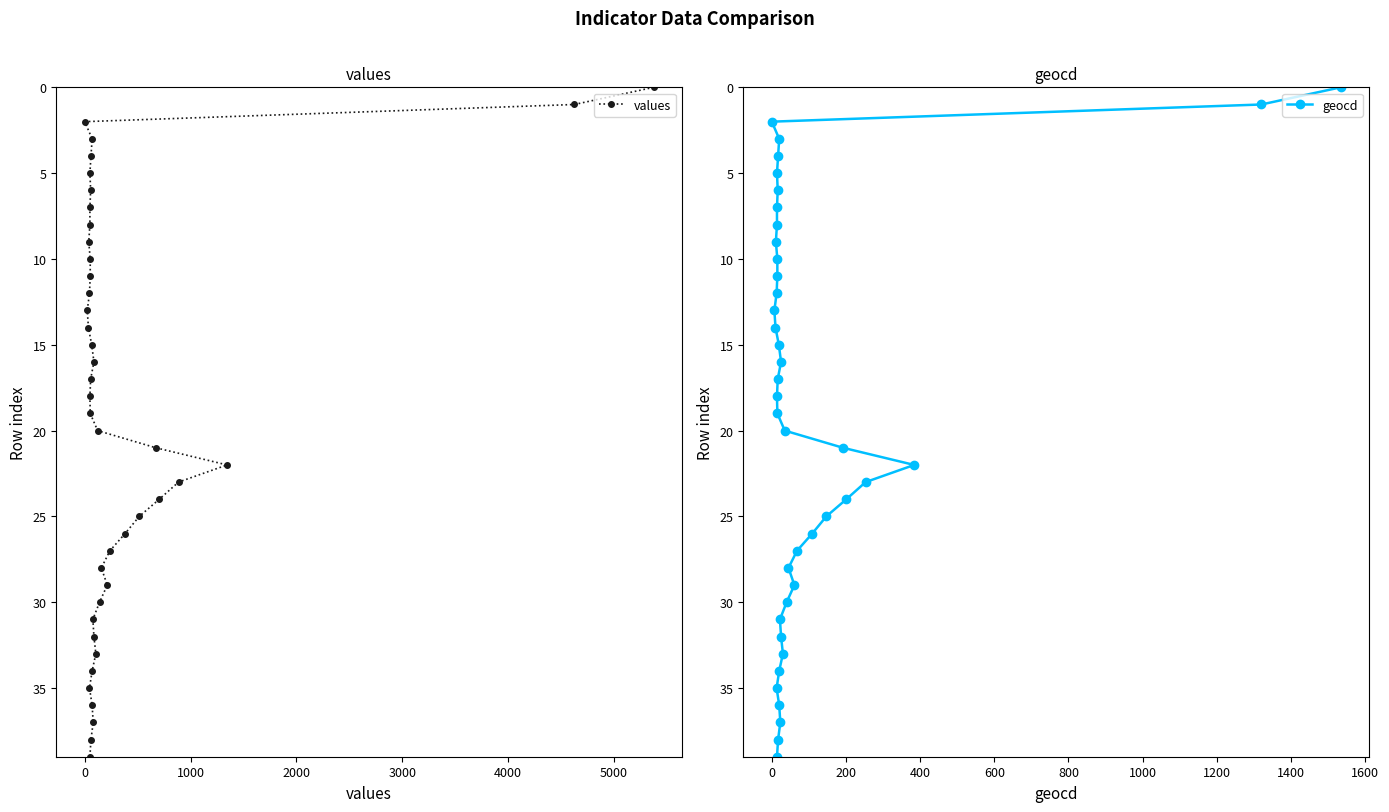

Which series has the largest range (max minus min)?

values